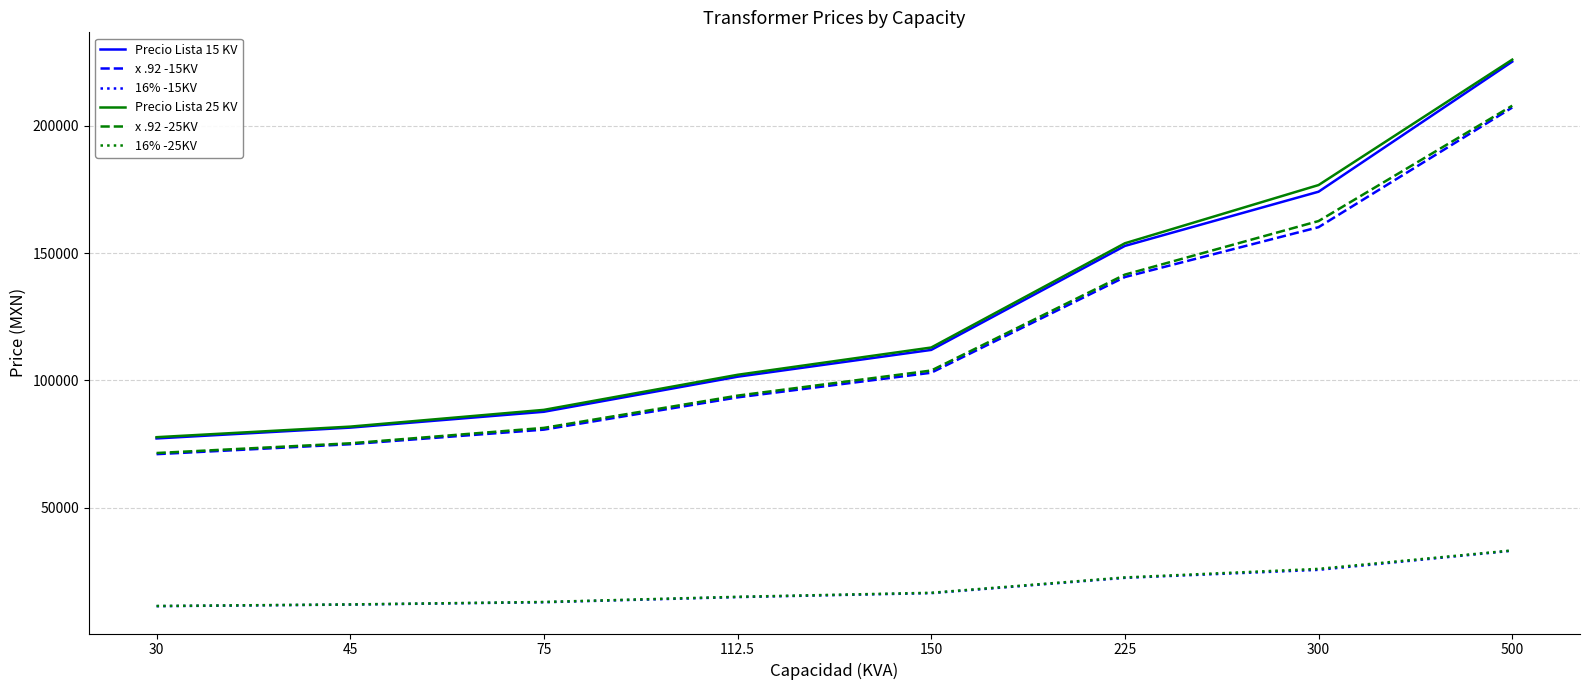

How many categories are shown in the chart?

8